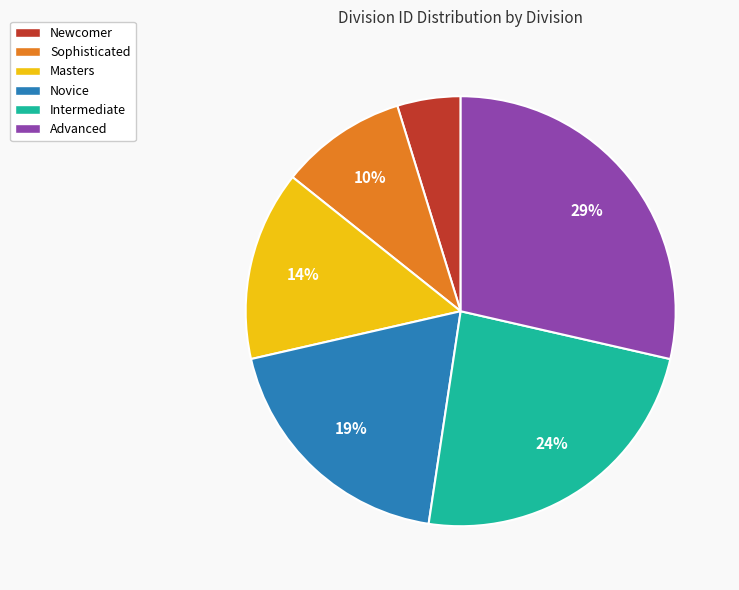

How many slices are in this pie chart?

6